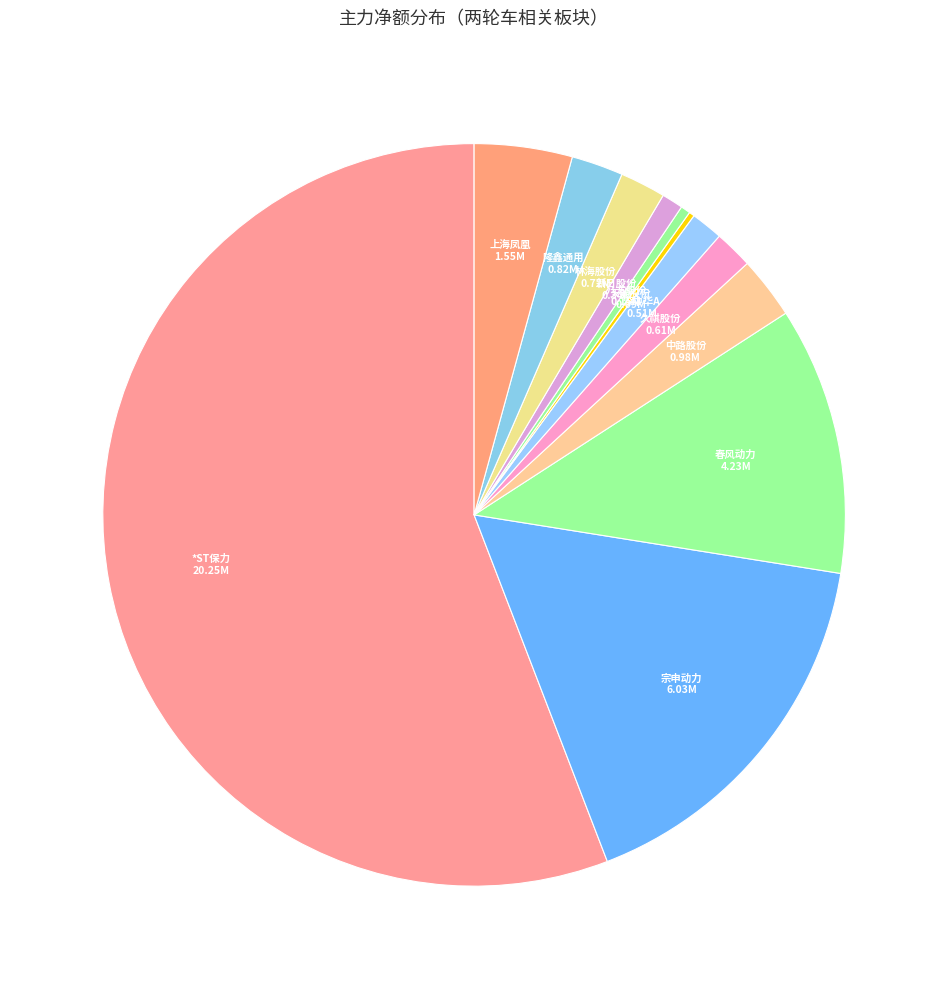

True or false: 八方股份 accounts for 0% of the total.

True